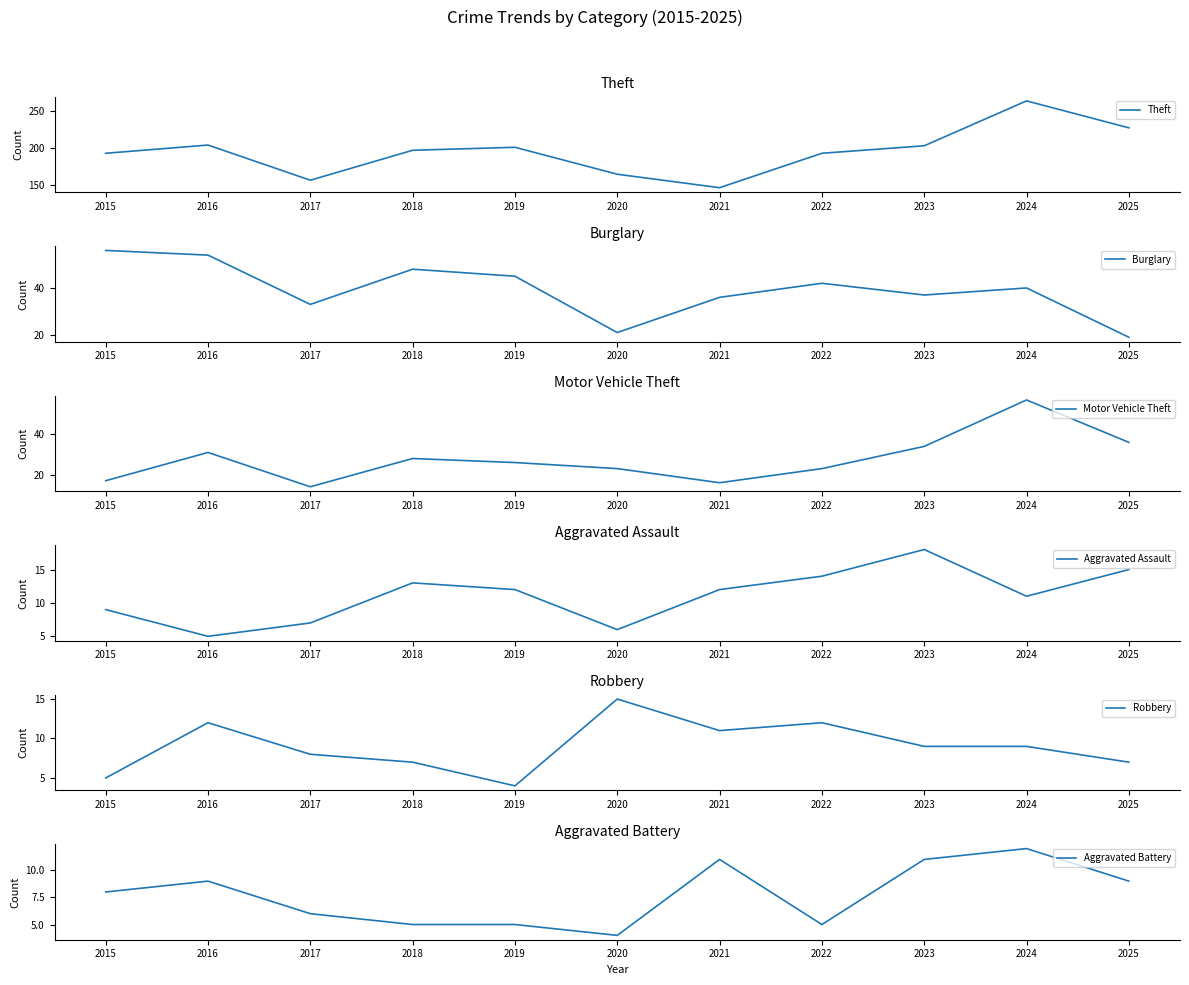

True or false: Robbery has a value of 9 at 2024.

True